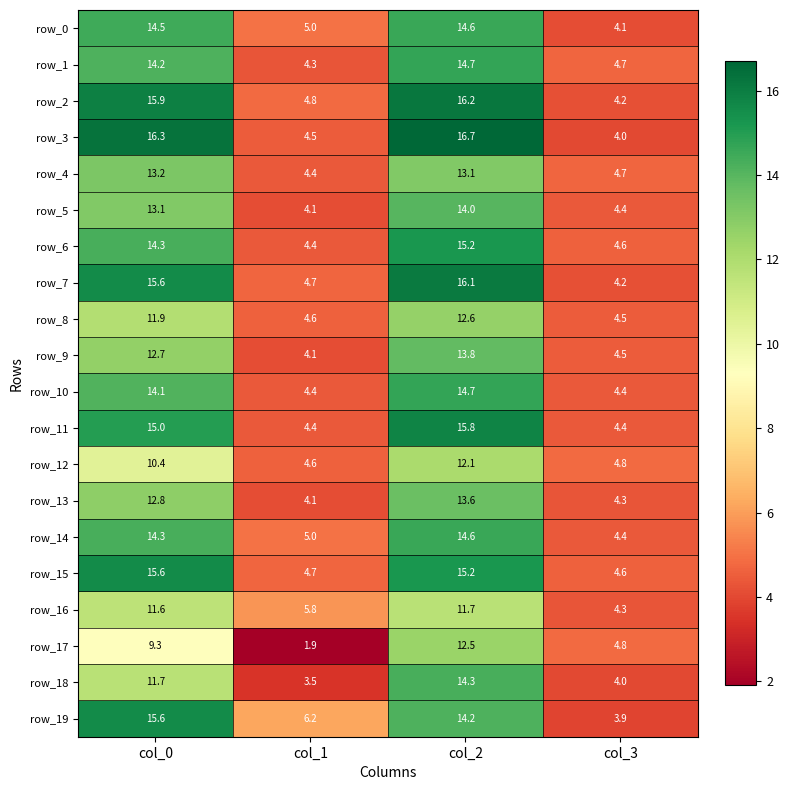

Is the value of row_0 at col_2 greater than the value of row_1 at col_3?

Yes